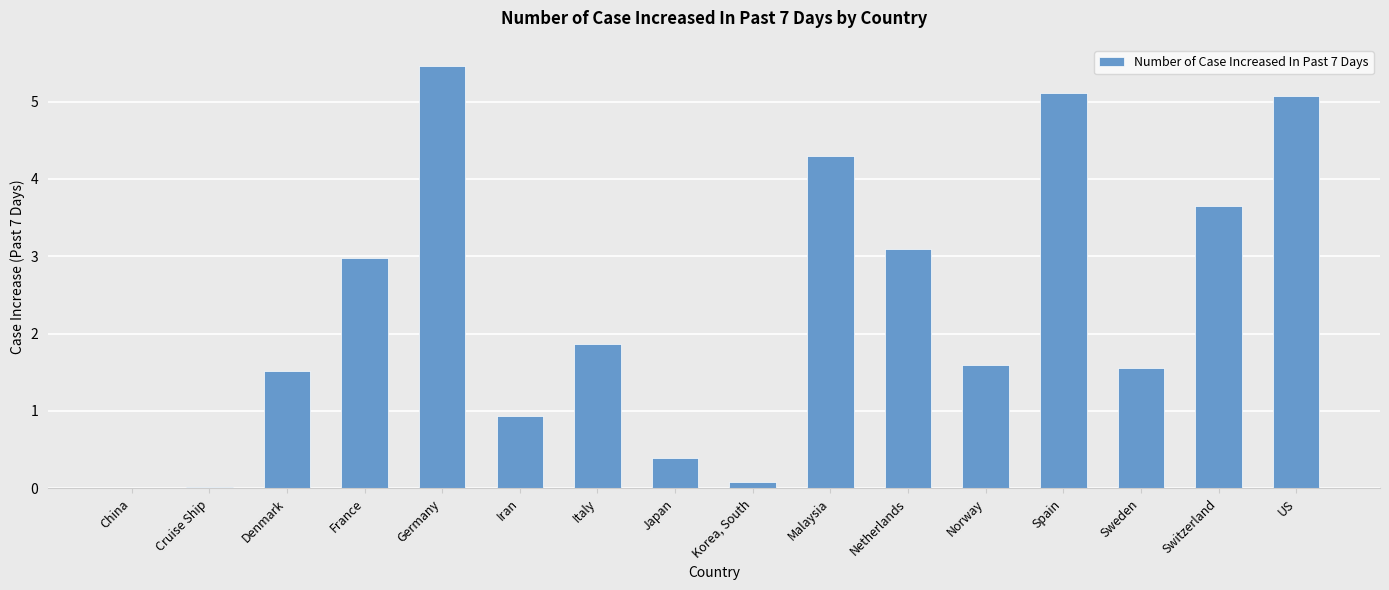

Which label corresponds to the largest value in the chart?

Germany